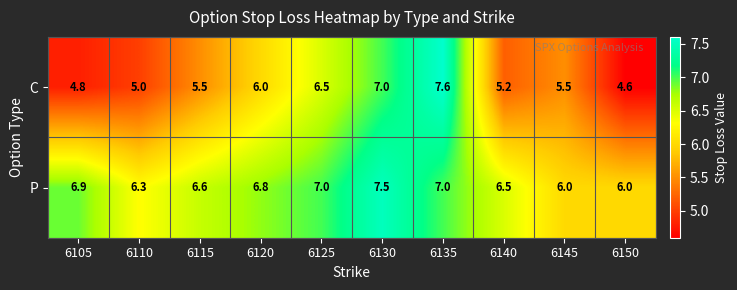

What is the spread (max minus min) of values at 6115?

1.1